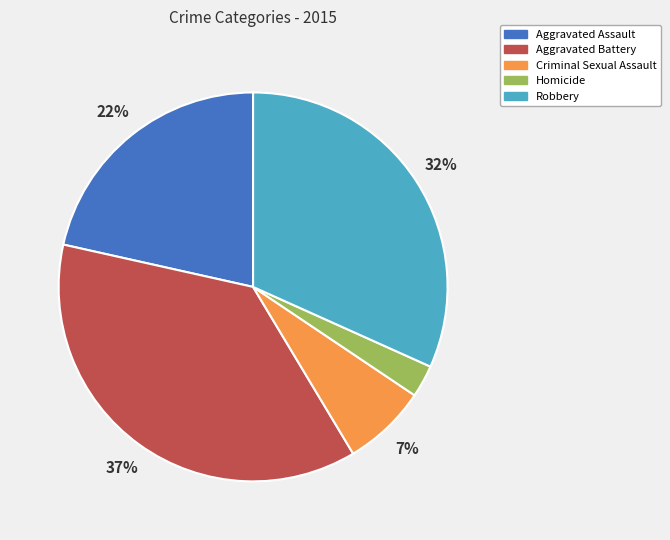

Is it true that Homicide is 3% of the pie?

True